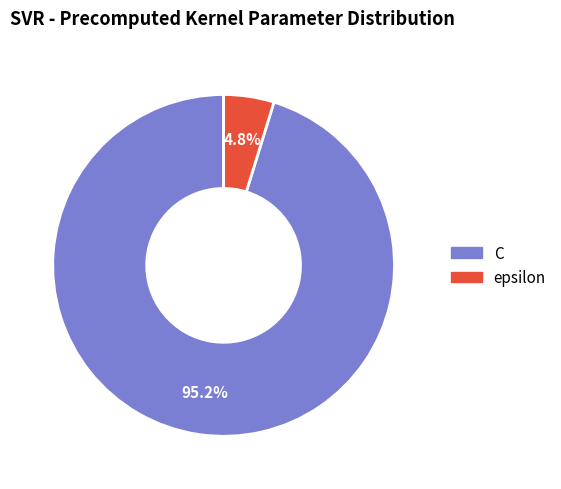

Is epsilon the majority of the pie?

No